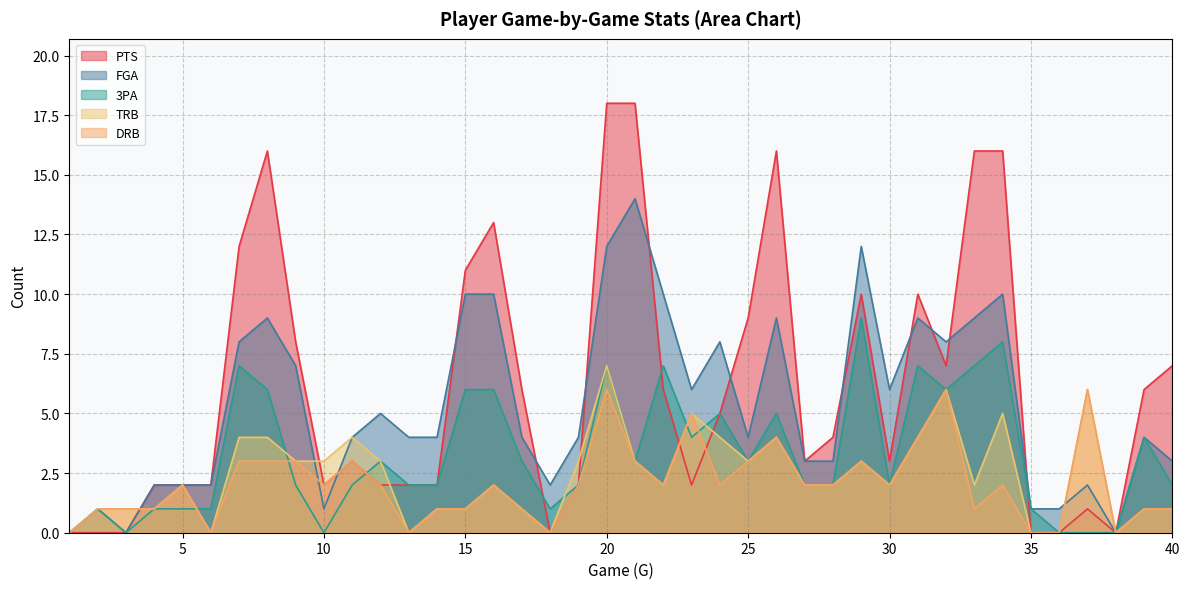

Reading left to right, what are all the values shown in this chart?

PTS: 1=0	2=0	3=0	4=2	5=2	6=2	7=12	8=16	9=8	10=2	11=3	12=2	13=2	14=2	15=11	16=13	17=6	18=0	19=2	20=18	21=18	22=6	23=2	24=5	25=9	26=16	27=3	28=4	29=10	30=3	31=10	32=7	33=16	34=16	35=0	36=0	37=1	38=0	39=6	40=7
FGA: 1=0	2=1	3=0	4=2	5=2	6=2	7=8	8=9	9=7	10=1	11=4	12=5	13=4	14=4	15=10	16=10	17=4	18=2	19=4	20=12	21=14	22=10	23=6	24=8	25=4	26=9	27=3	28=3	29=12	30=6	31=9	32=8	33=9	34=10	35=1	36=1	37=2	38=0	39=4	40=3
3PA: 1=0	2=1	3=0	4=1	5=1	6=1	7=7	8=6	9=2	10=0	11=2	12=3	13=2	14=2	15=6	16=6	17=3	18=1	19=2	20=7	21=3	22=7	23=4	24=5	25=3	26=5	27=2	28=2	29=9	30=2	31=7	32=6	33=7	34=8	35=1	36=0	37=0	38=0	39=4	40=2
TRB: 1=0	2=1	3=1	4=1	5=2	6=0	7=4	8=4	9=3	10=3	11=4	12=3	13=0	14=1	15=1	16=2	17=1	18=0	19=3	20=7	21=3	22=2	23=5	24=4	25=3	26=4	27=2	28=2	29=3	30=2	31=4	32=6	33=2	34=5	35=0	36=0	37=6	38=0	39=1	40=1
DRB: 1=0	2=1	3=1	4=1	5=2	6=0	7=3	8=3	9=3	10=2	11=3	12=2	13=0	14=1	15=1	16=2	17=1	18=0	19=2	20=6	21=3	22=2	23=5	24=2	25=3	26=4	27=2	28=2	29=3	30=2	31=4	32=6	33=1	34=2	35=0	36=0	37=6	38=0	39=1	40=1